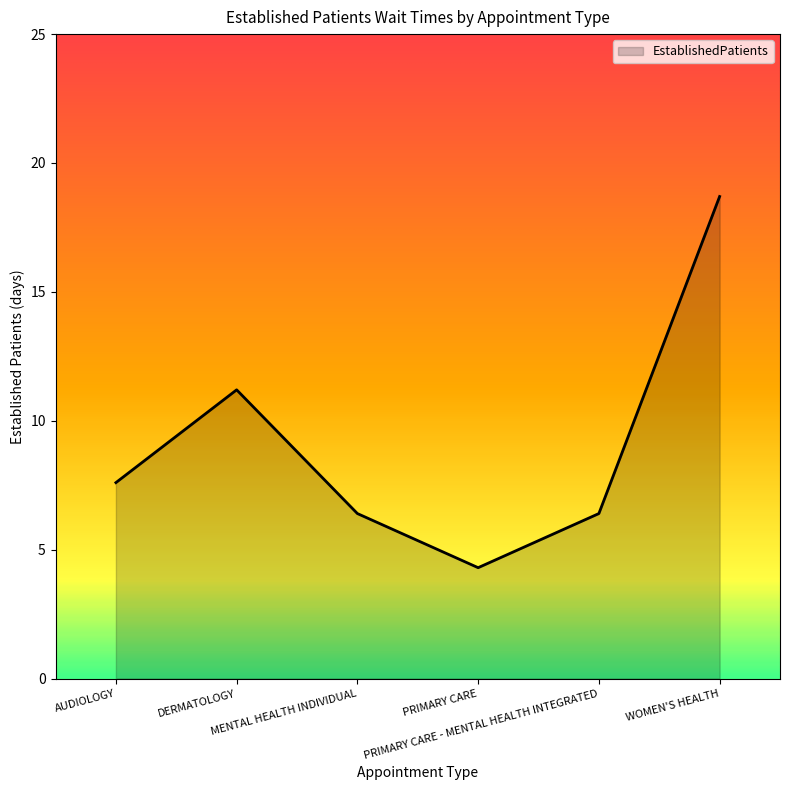

What is the maximum value shown in the chart?

18.7